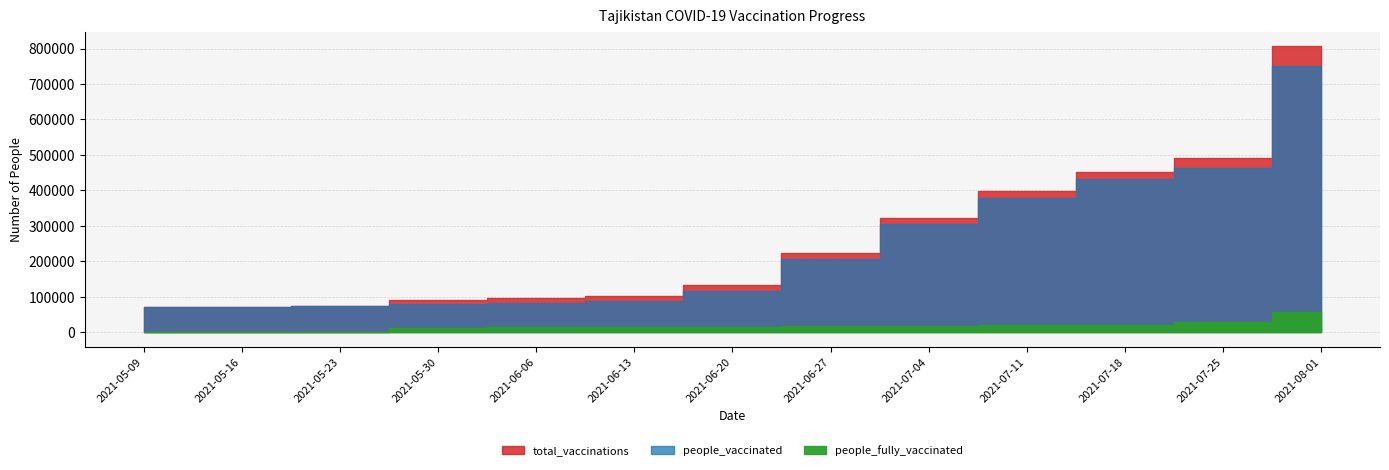

Which category has the highest value in the people_vaccinated series?

2021-08-01